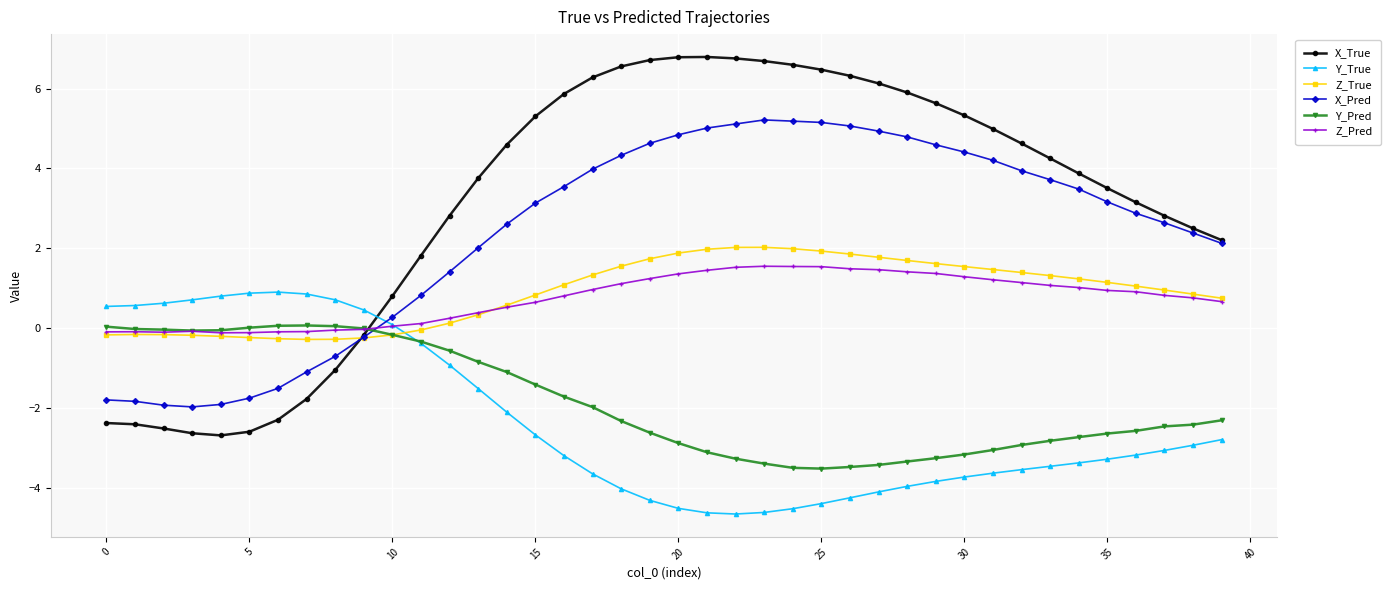

Which series has the widest spread of values?

X_True